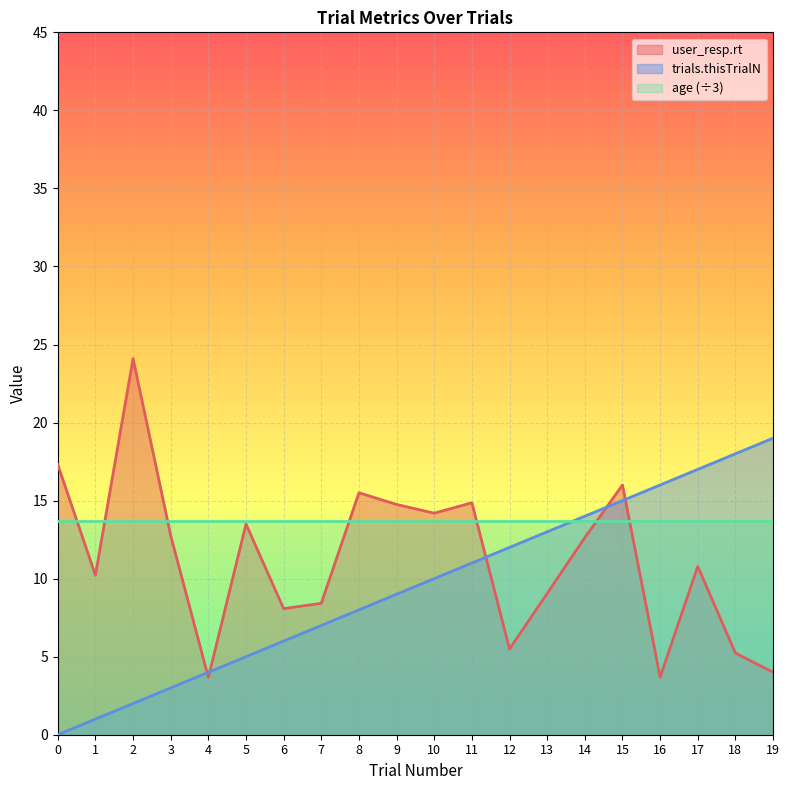

List the series in order of their peak value, lowest first.

age (÷3), trials.thisTrialN, user_resp.rt